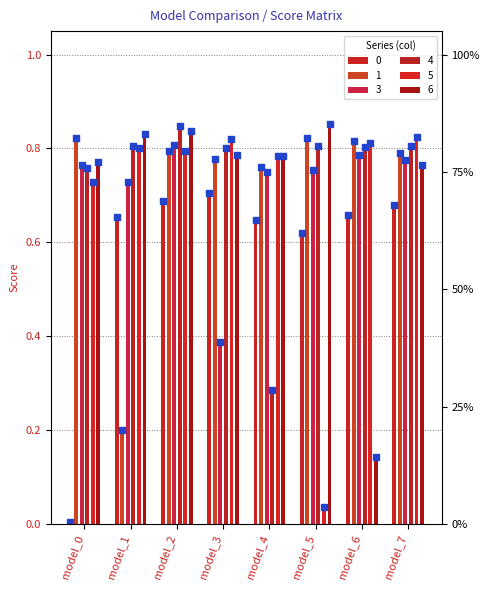

Which series has the largest Y range (max minus min)?

5